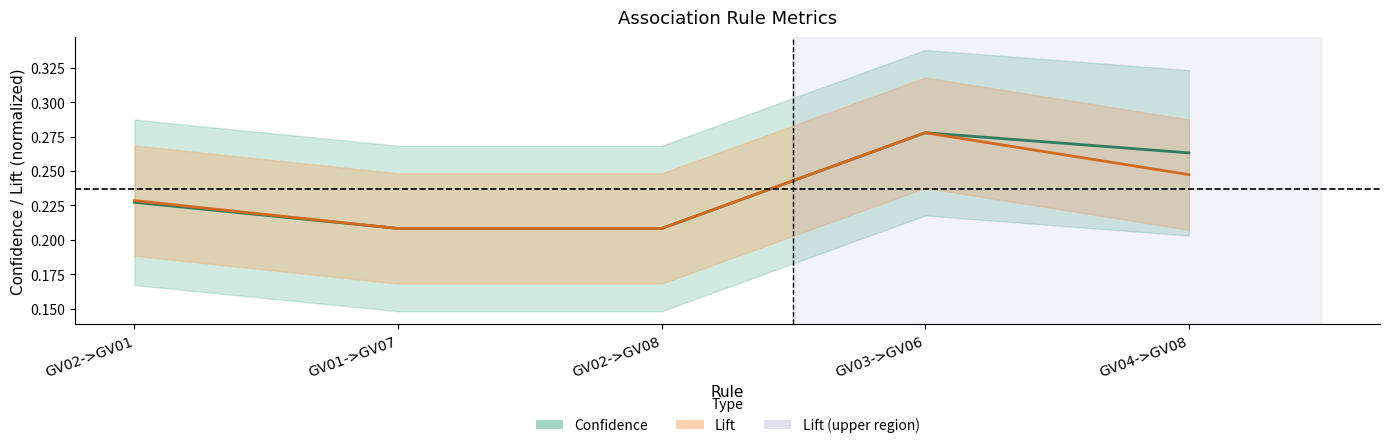

True or false: Confidence and Lift cross at least once.

False